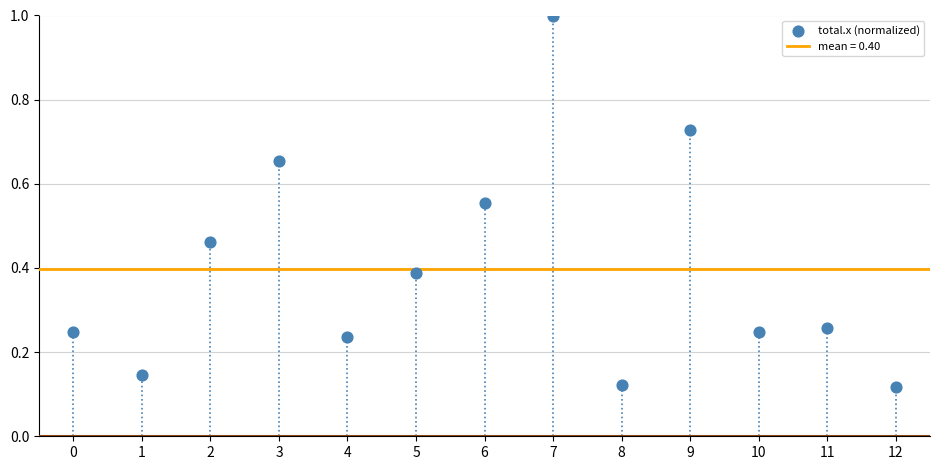

What is the range of Y values (max minus min)?

0.9